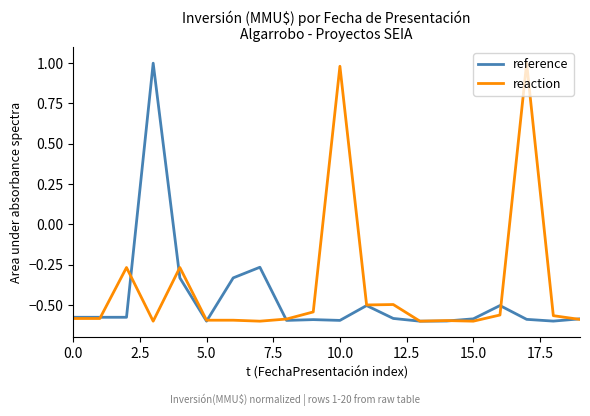

How many categories are shown in the chart?

20